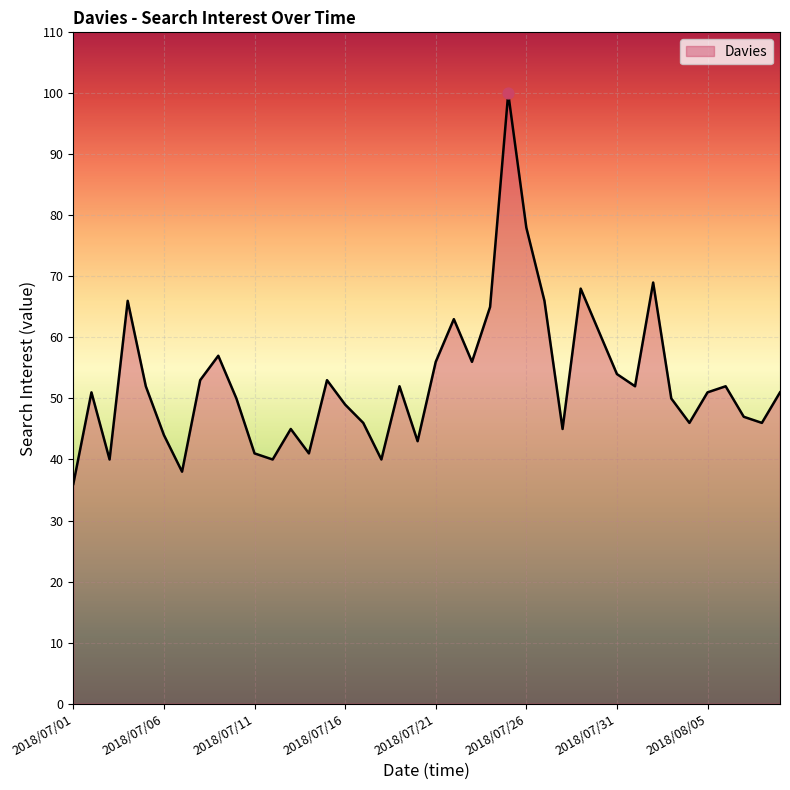

What is the greatest value displayed?

100